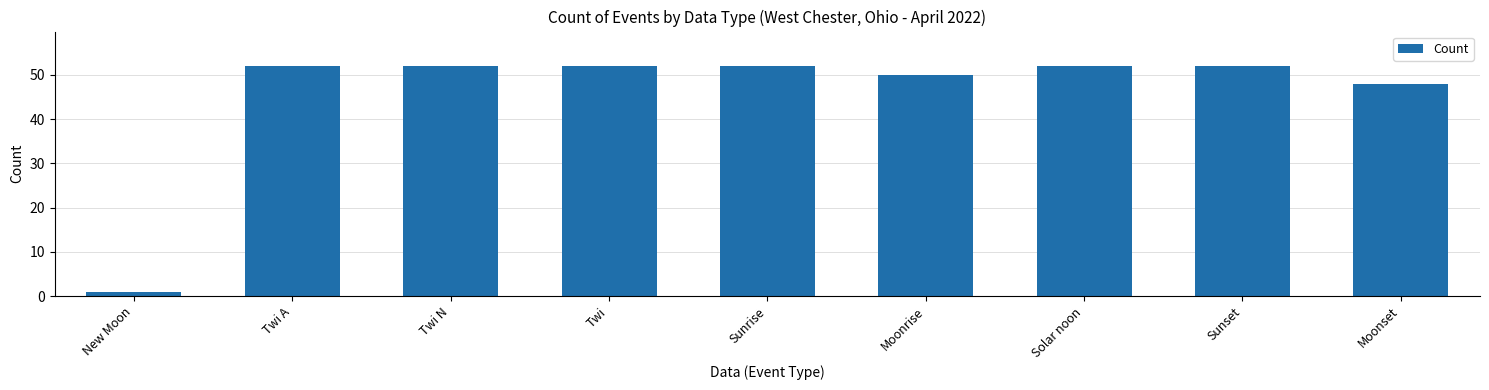

What is the value of the 6th bar from the left?

50